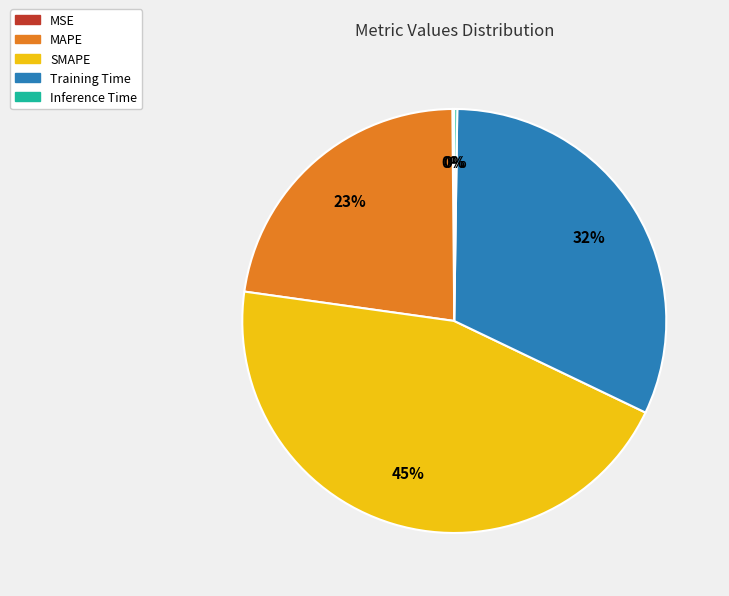

Is it true that Training Time is 32% of the pie?

True